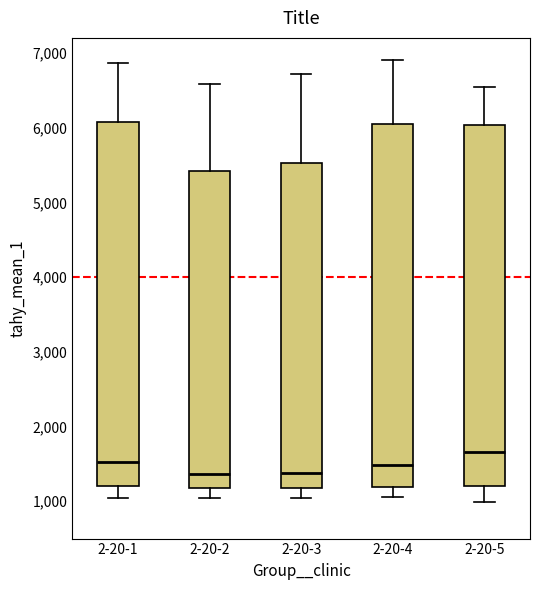

Where is the upper edge of the box for 2-20-1 on the y-axis? The values are not printed on the chart, so give them approximately, as read against the axis.

6100